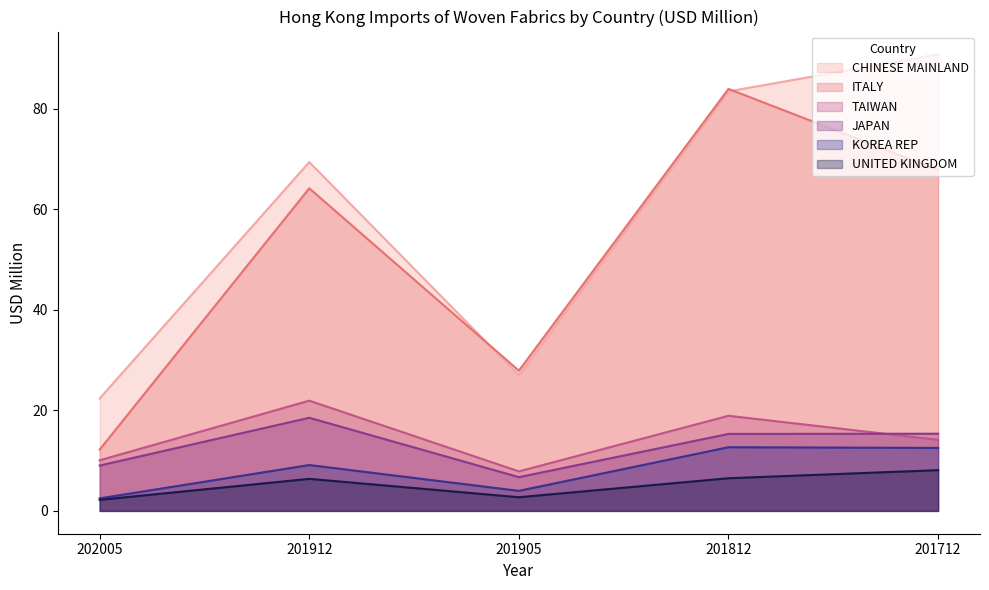

What is the value of the CHINESE MAINLAND point at the 2nd from the left?

69.4